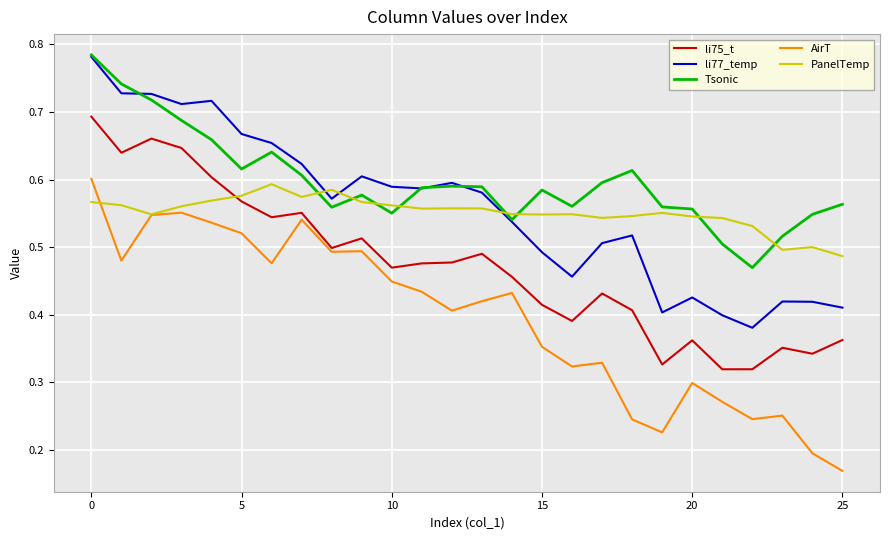

True or false: li75_t has more than 2 interior local peaks.

True